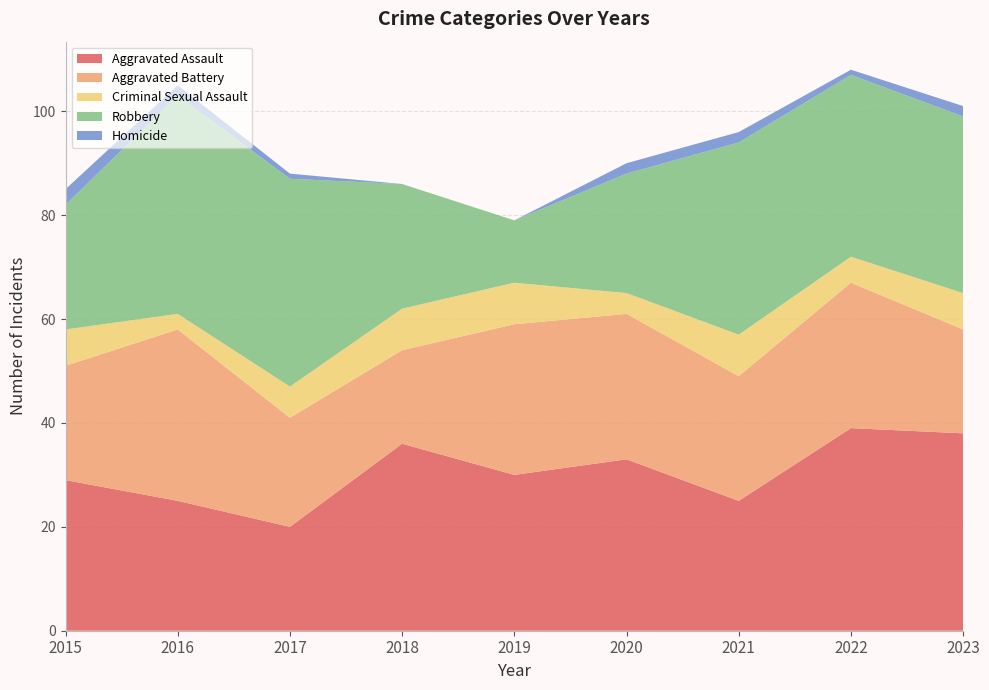

Reading left to right, extract all data points from this chart.

Aggravated Assault: 29	25	20	36	30	33	25	39	38
Aggravated Battery: 22	33	21	18	29	28	24	28	20
Criminal Sexual Assault: 7	3	6	8	8	4	8	5	7
Robbery: 24	42	40	24	12	23	37	35	34
Homicide: 3	2	1	0	0	2	2	1	2